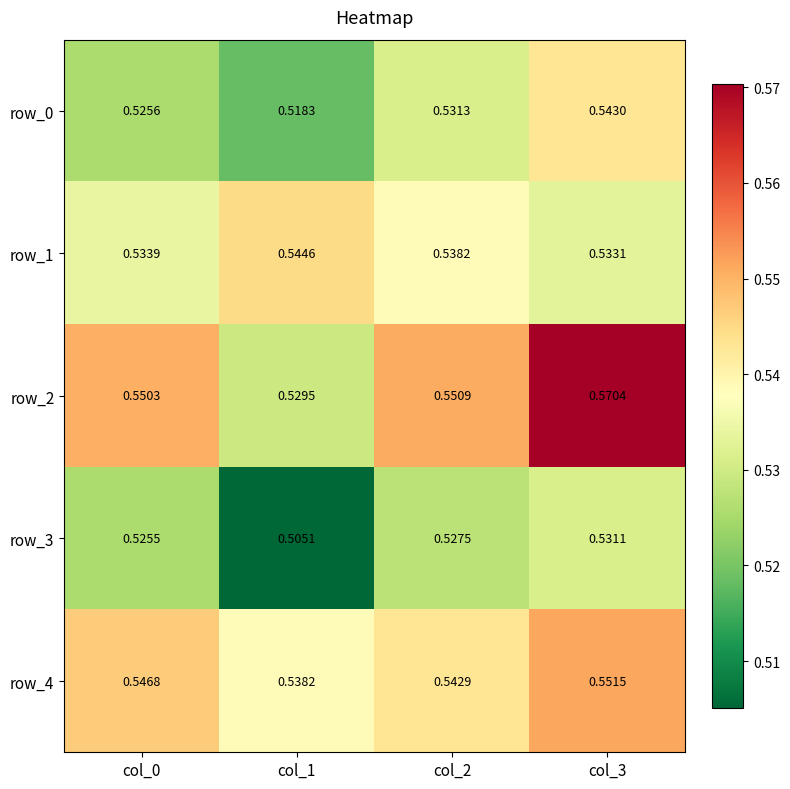

At how many categories does at least one series exceed 0?

4